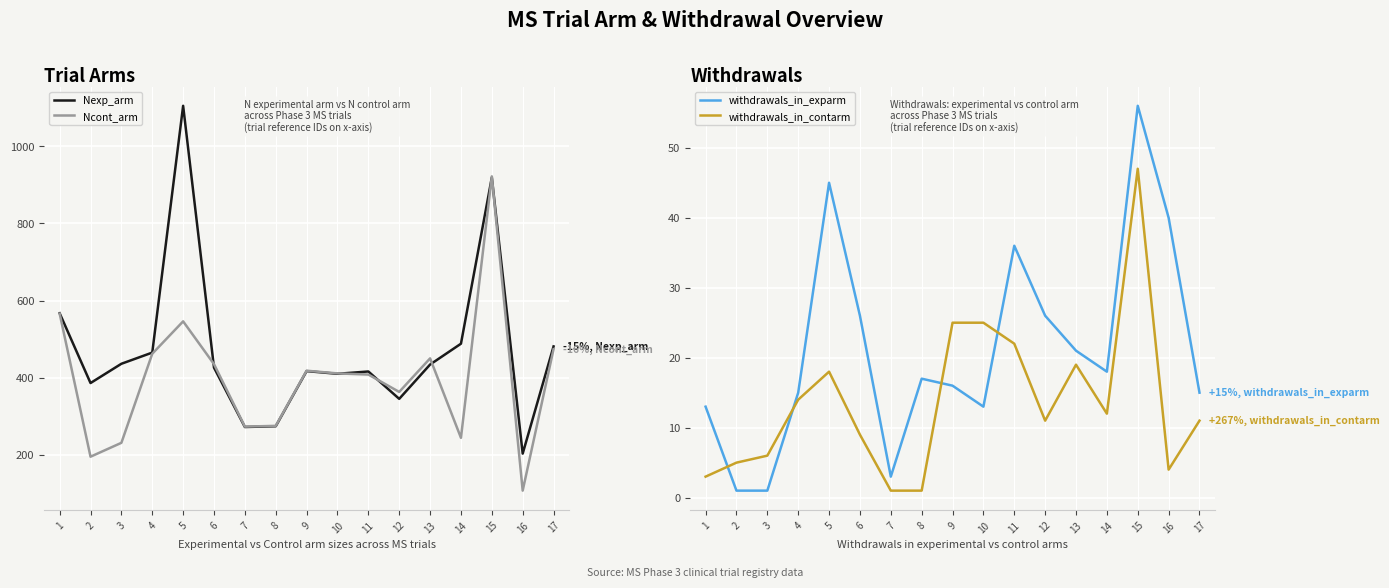

True or false: withdrawals_in_exparm and Ncont_arm cross at least once.

False